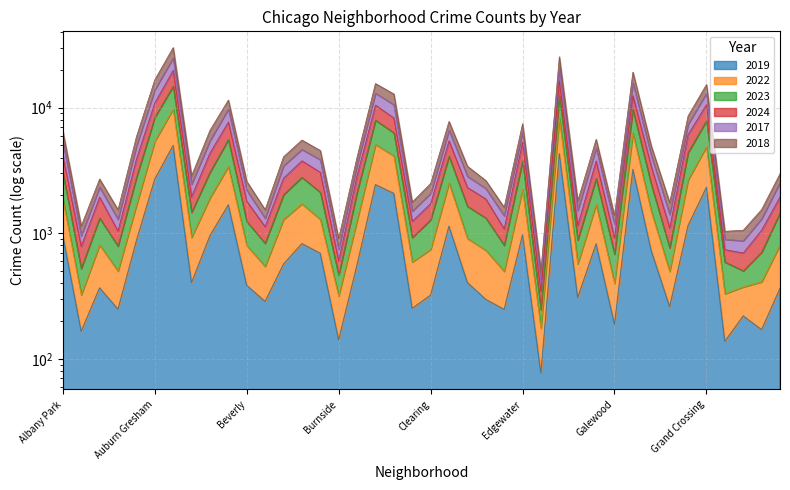

Where is the first local minimum for 2019?

Andersonville